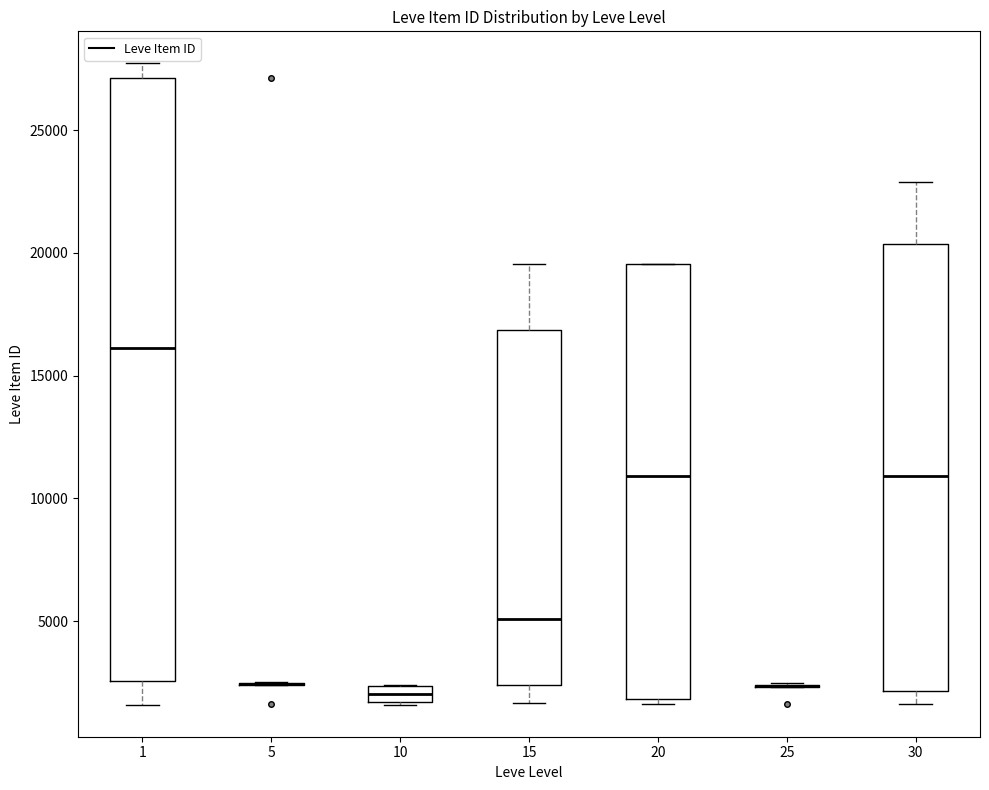

Which box is the tallest, from its lower edge to its upper edge?

1